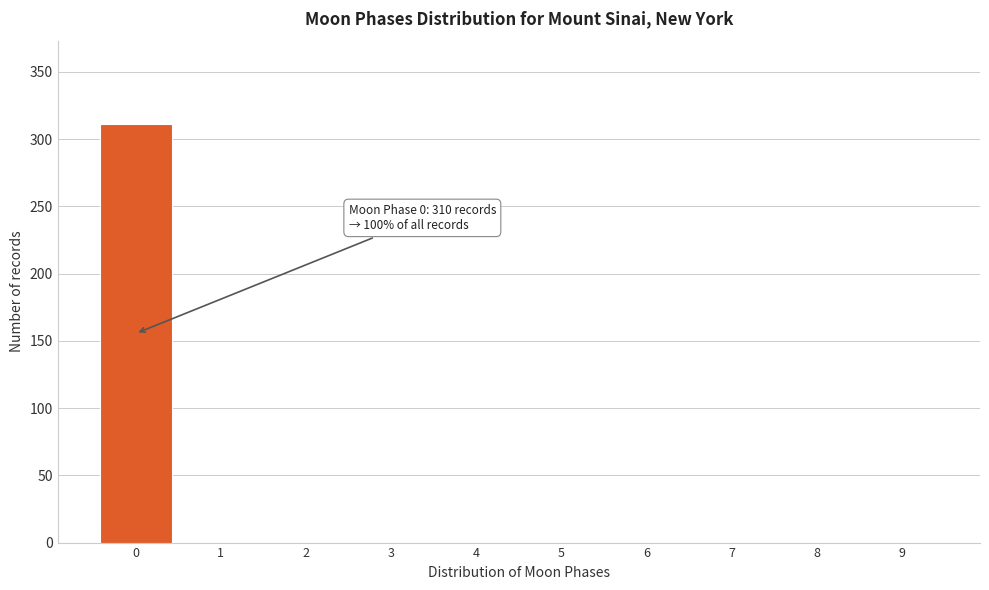

Which range on the x-axis has the tallest bar?

-0.5 to 0.5